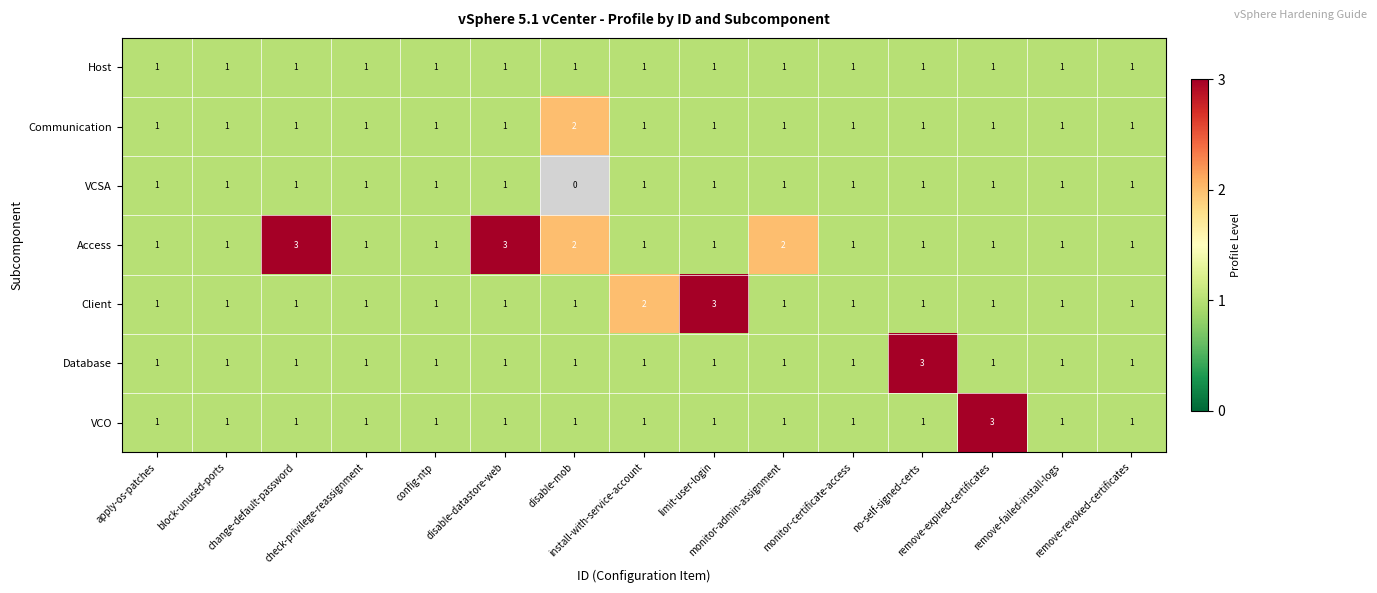

What is the sum of all Database values?

17